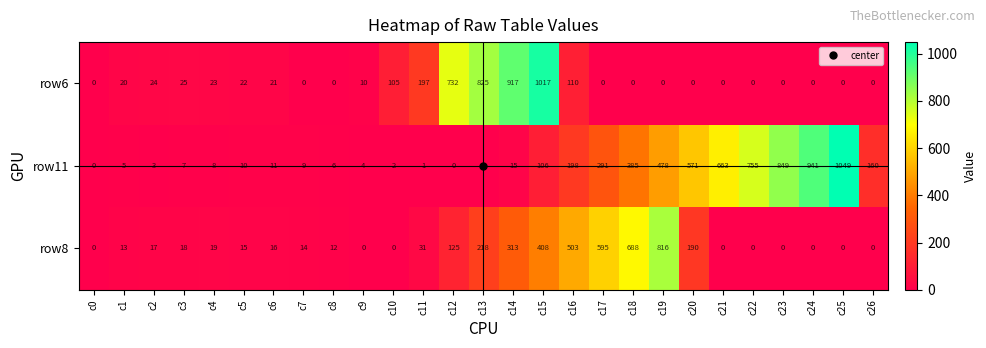

Is it true that row11 equals 3 at c2?

True